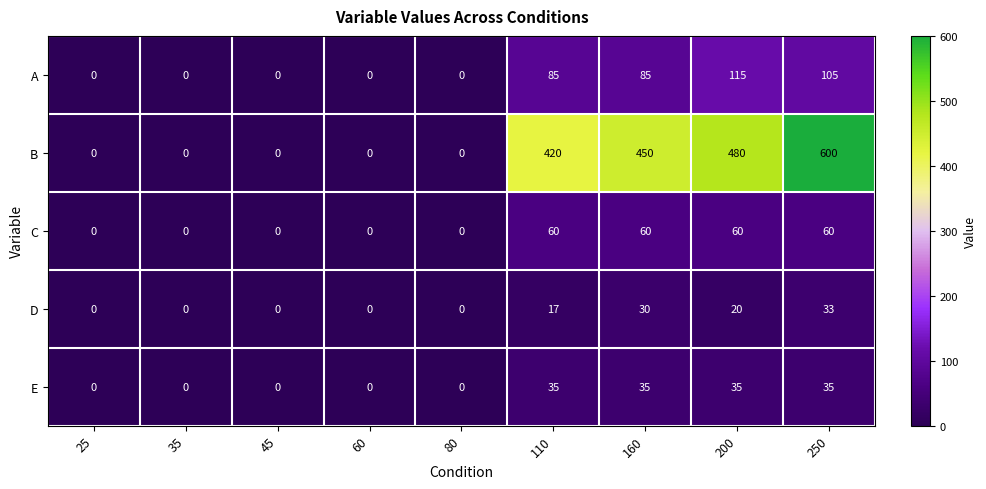

What is the greatest value displayed?

600